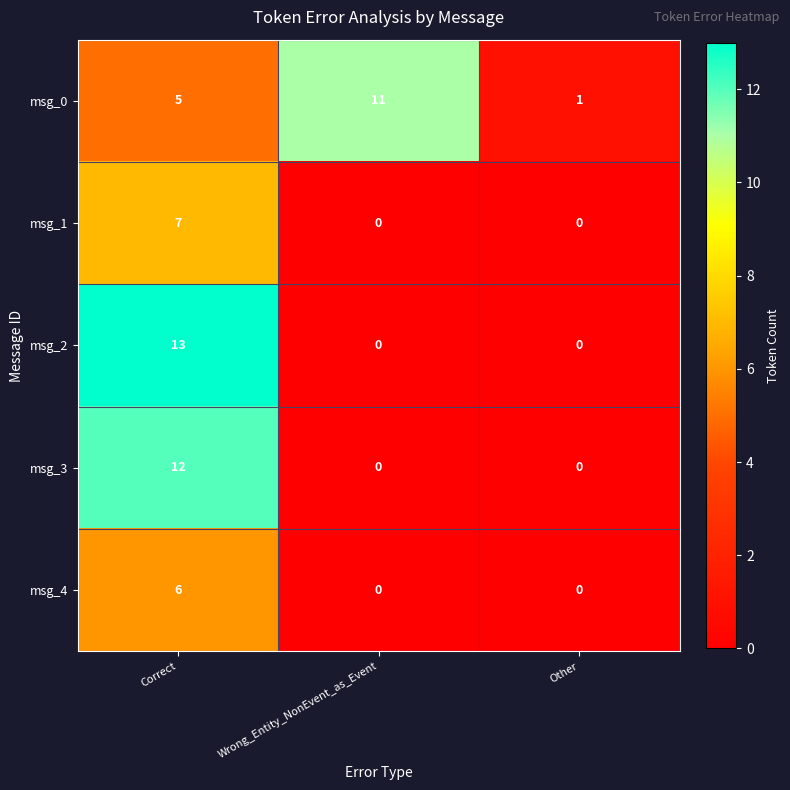

Reading left to right, transcribe all the data shown in this chart.

msg_0: 5	11	1
msg_1: 7	0	0
msg_2: 13	0	0
msg_3: 12	0	0
msg_4: 6	0	0